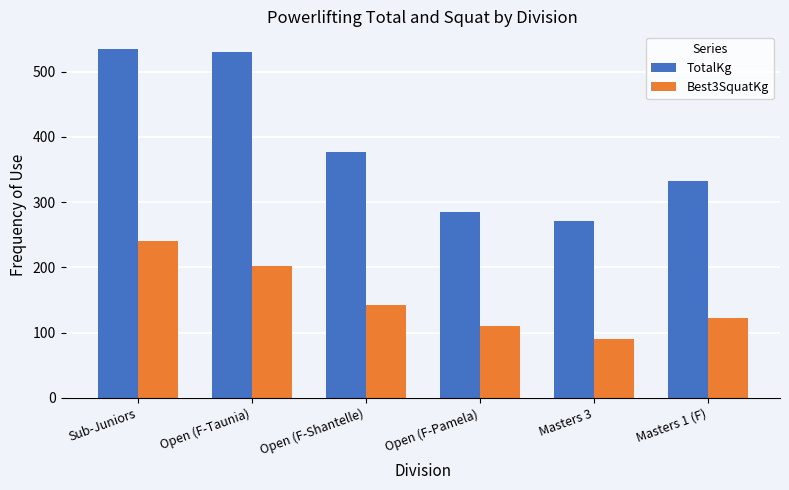

What is the greatest value displayed?

535.0